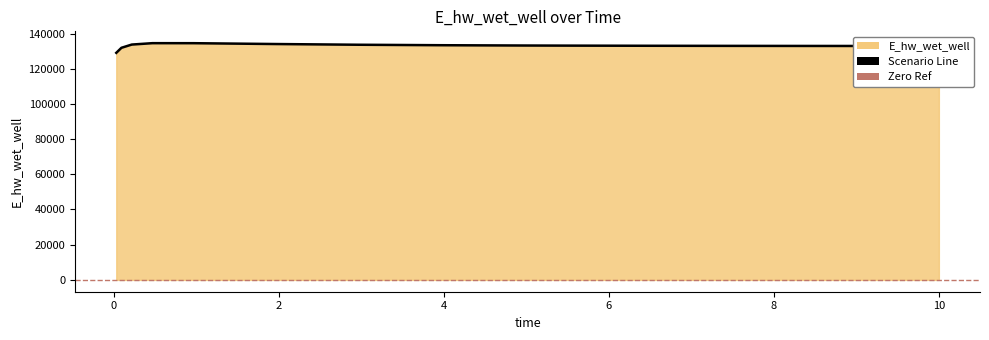

How many data points are less than 133128?

7